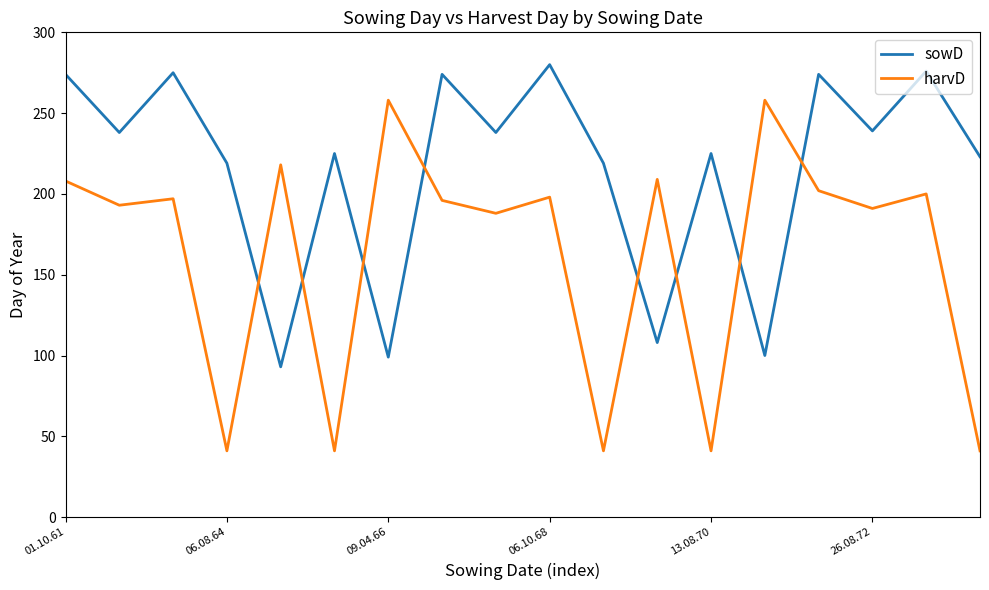

What is the difference between the maximum and minimum values in the sowD series?

187